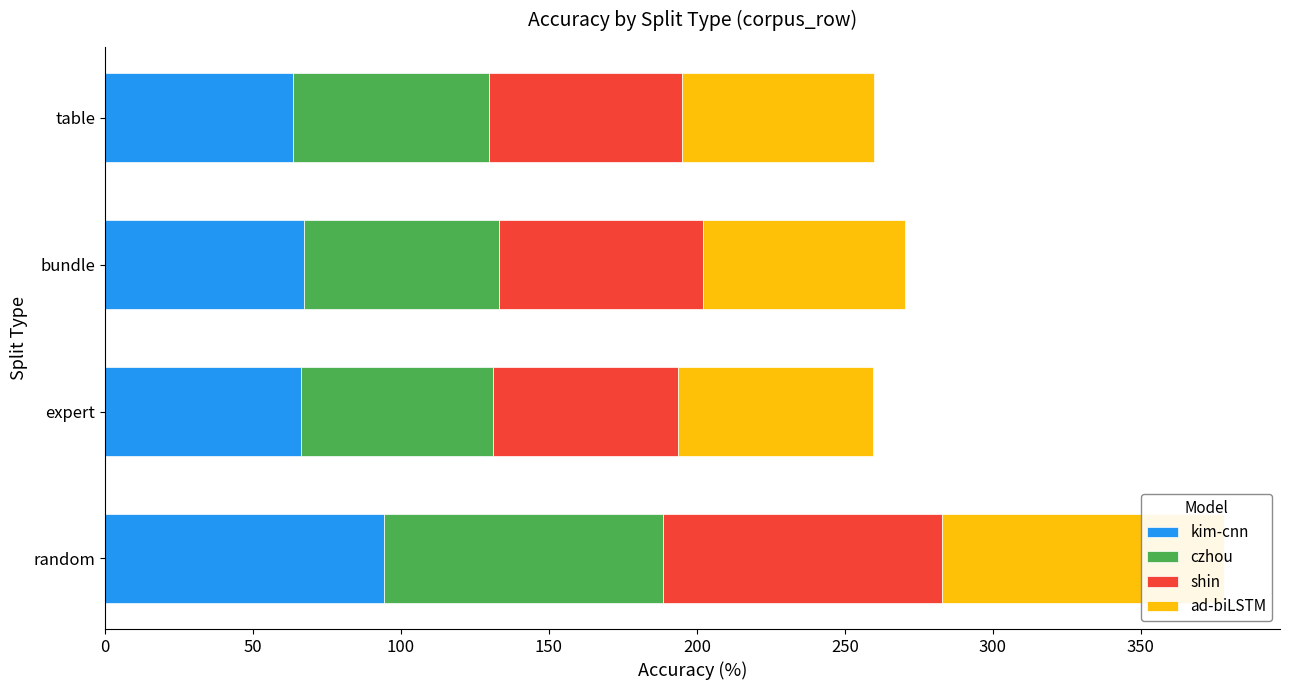

What is the value of the kim-cnn bar at the 4th from the left?

63.5